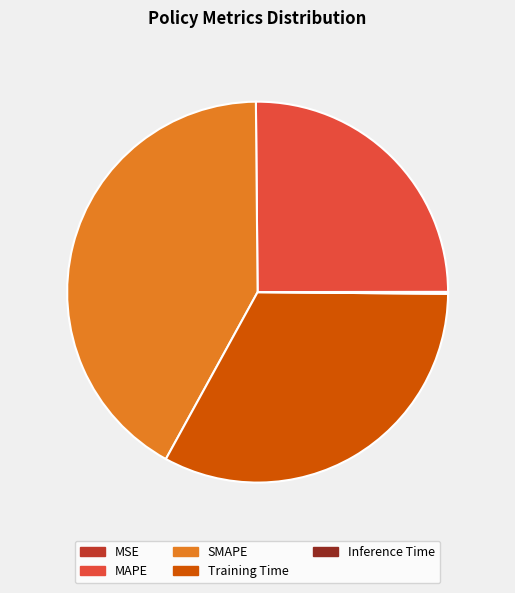

Is it true that MAPE is 15% of the pie?

False